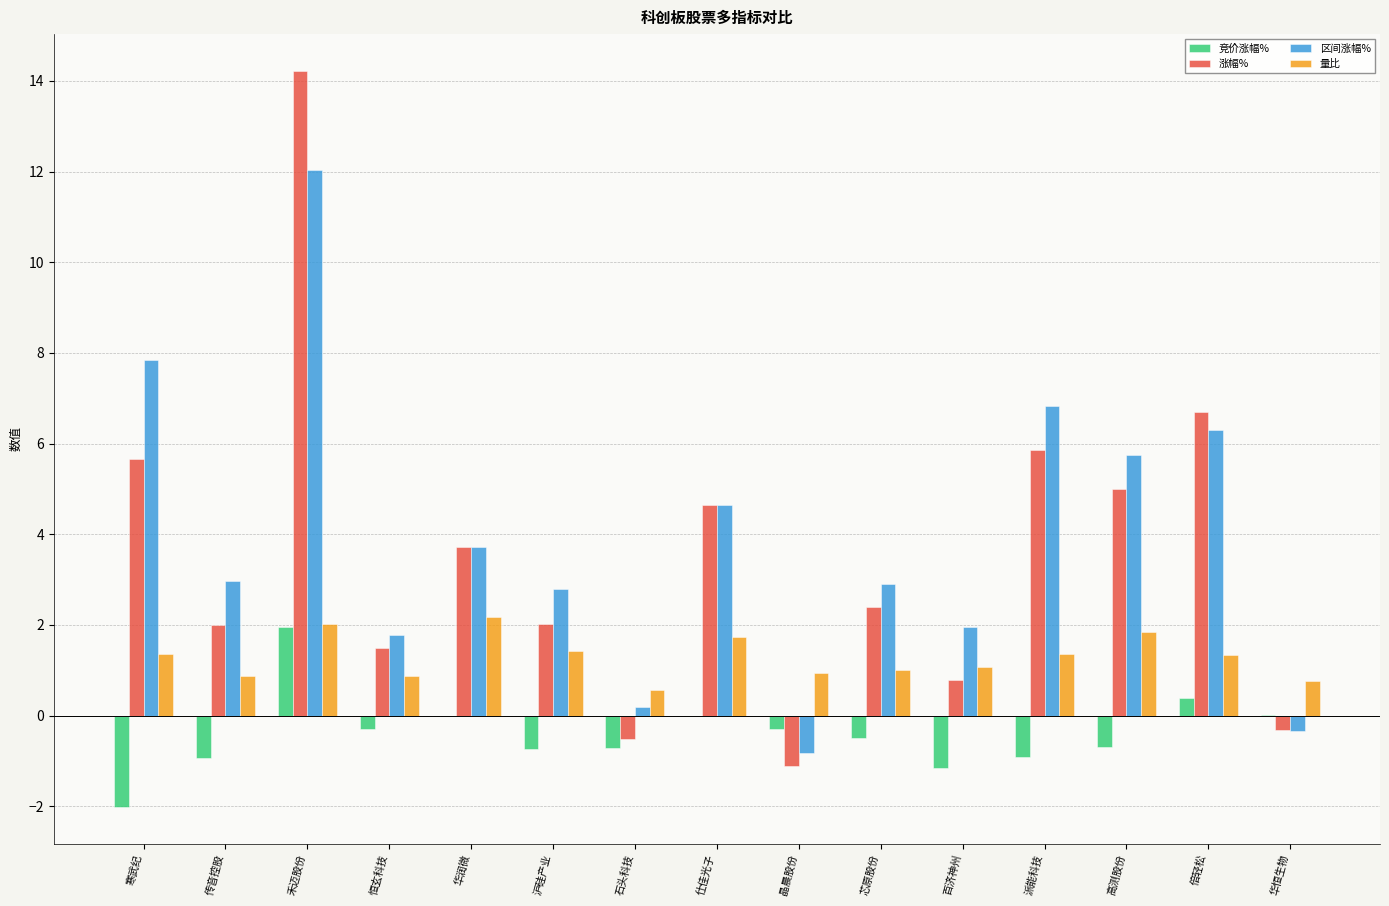

The value of 涨幅% at 仕佳光子 is 4.7. True or false?

True